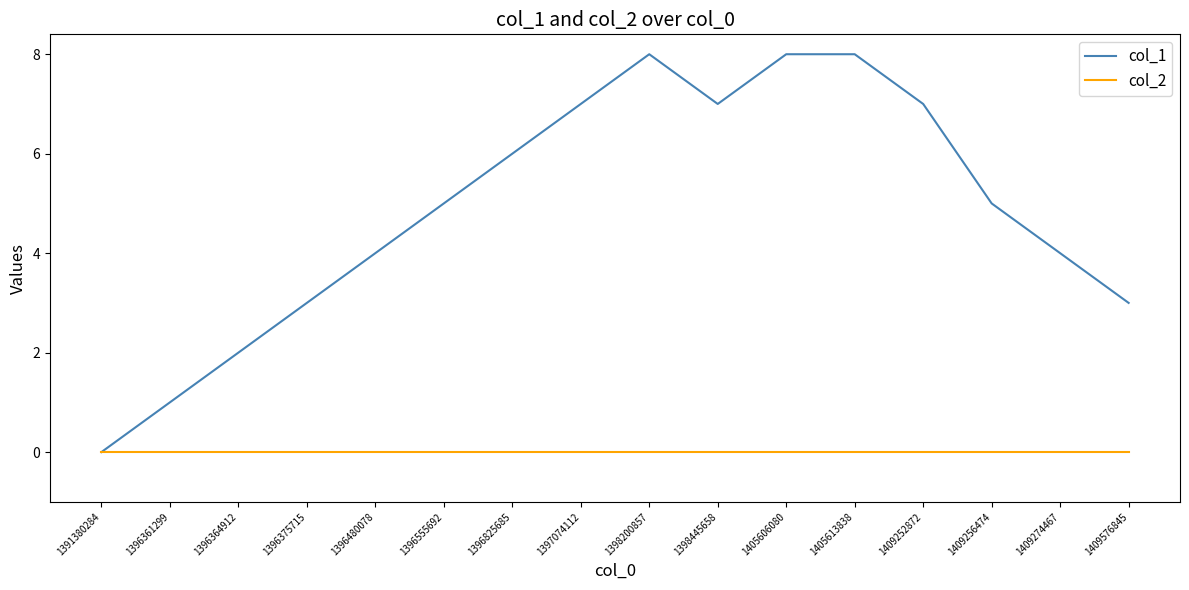

Is it true that col_1 equals 8 at 1405606080?

True